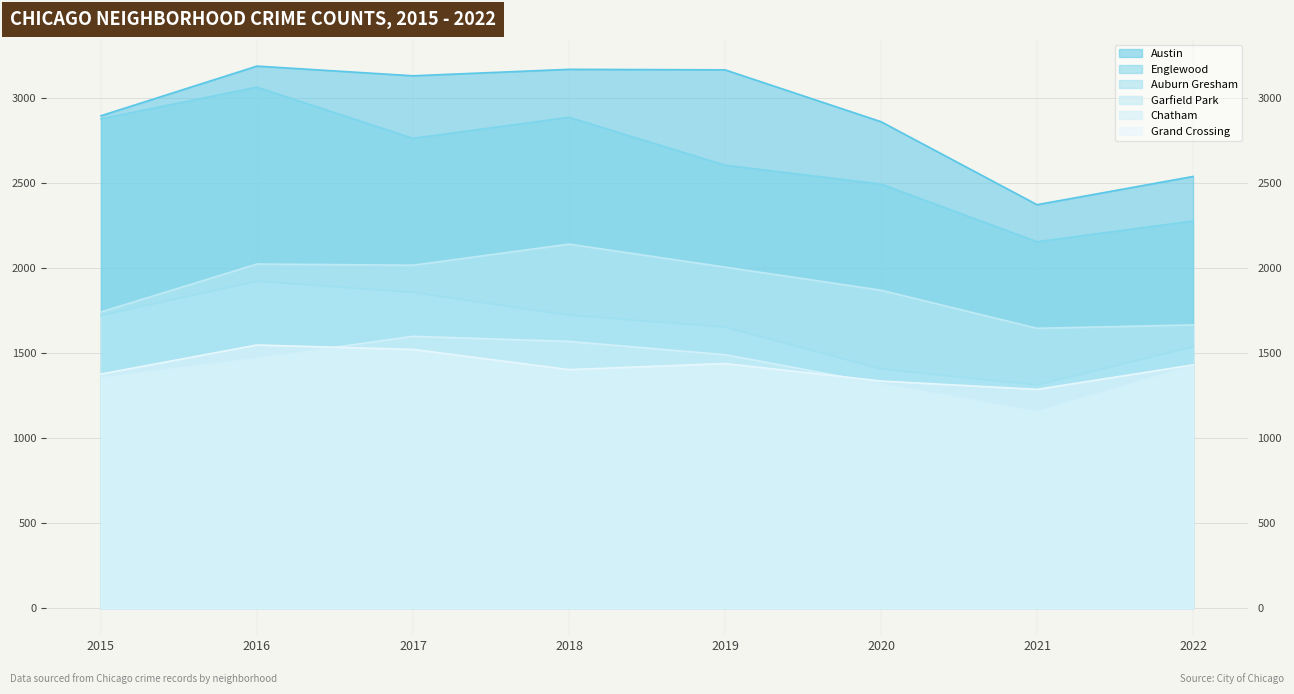

How many interior local peaks does the Grand Crossing series have?

2